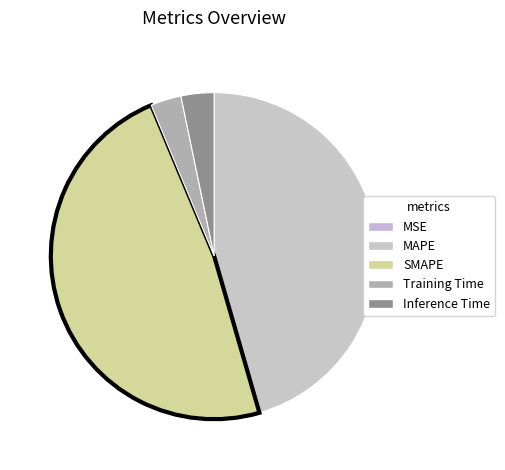

What portion of the pie excludes MSE?

100.0%